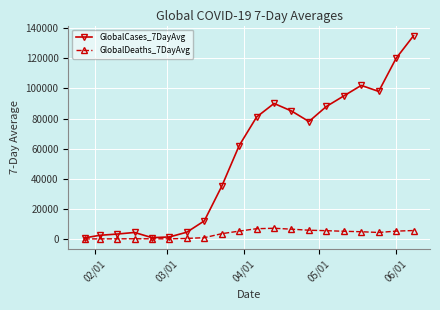

Which series has the widest spread of values?

GlobalCases_7DayAvg